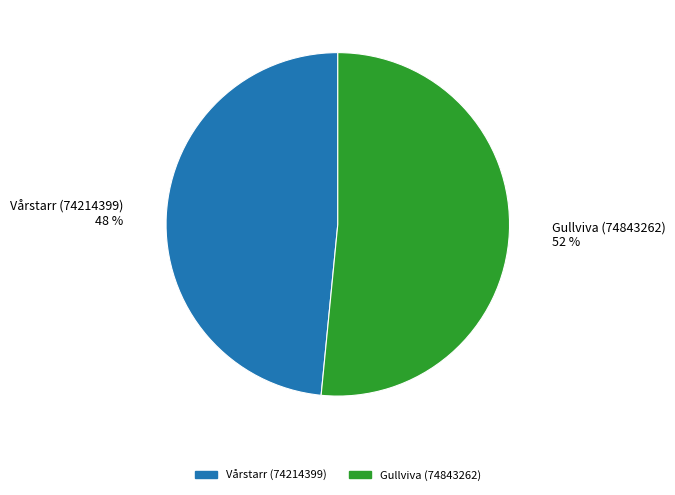

Combined, do Vårstarr (74214399) and Gullviva (74843262) account for over 50%?

Yes